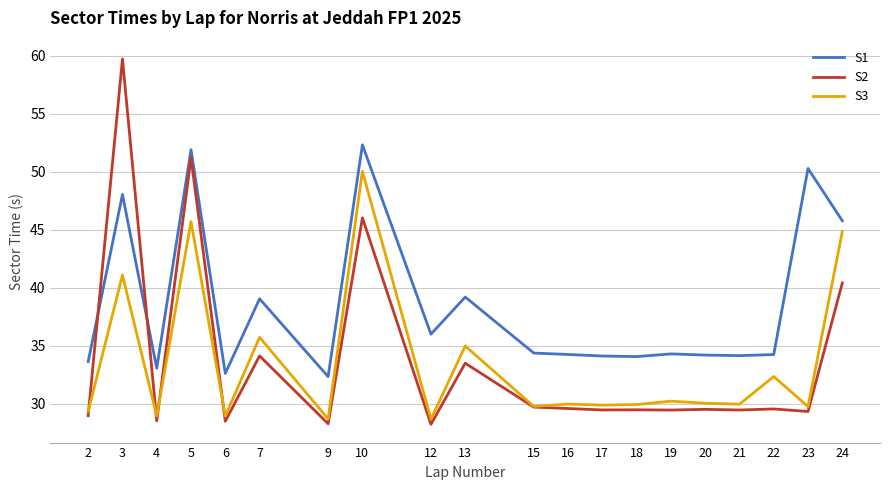

What is the difference between the highest and lowest values at 10?

6.3